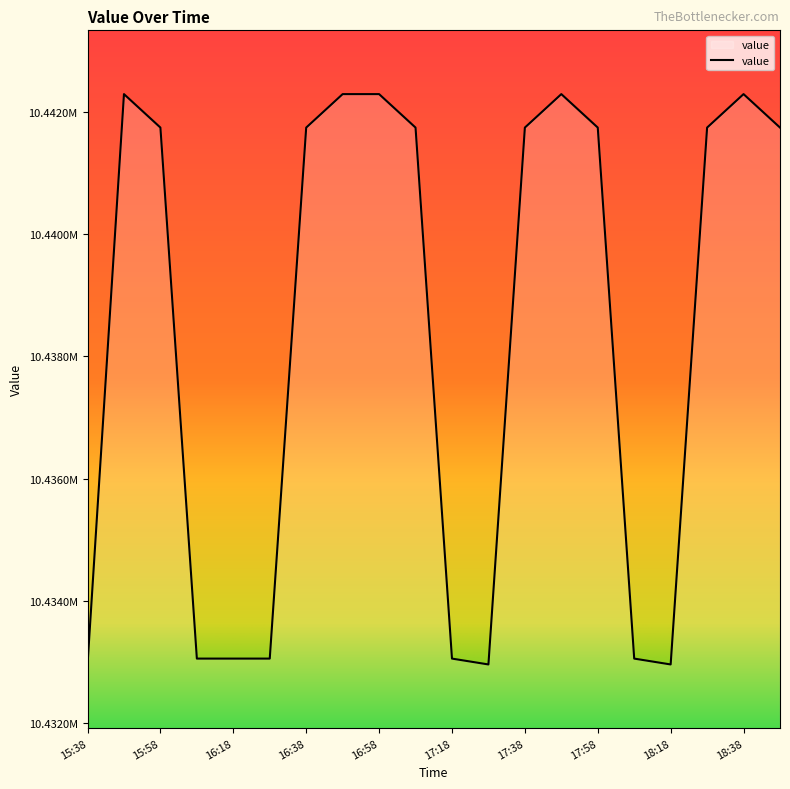

At which category does the chart reach its minimum across all series?

15:38